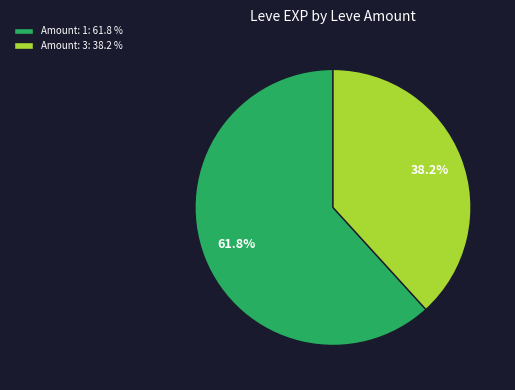

Does any single category account for the majority?

Yes